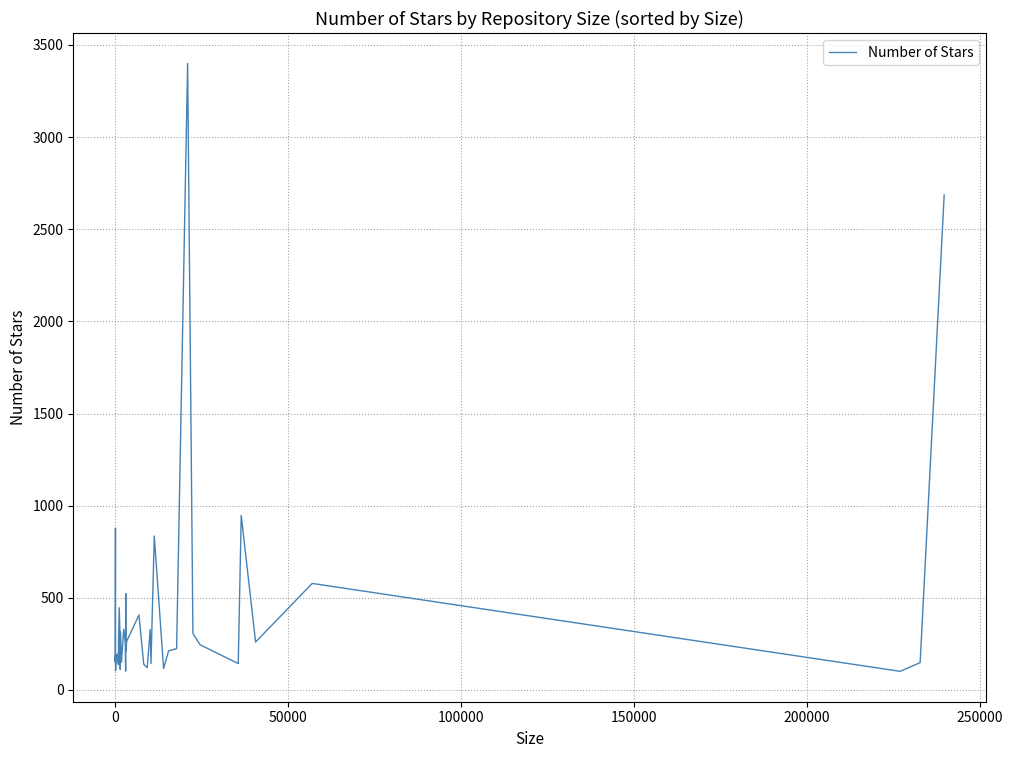

What is the maximum value shown in the chart?

3400